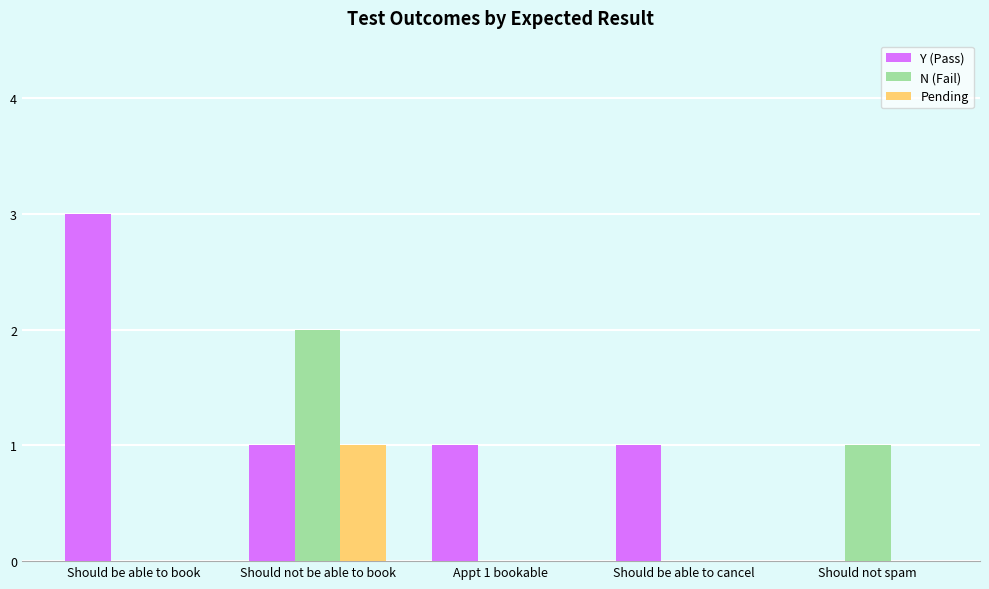

Between Should be able to book and Appt 1 bookable, which series saw the biggest shift?

Y (Pass)